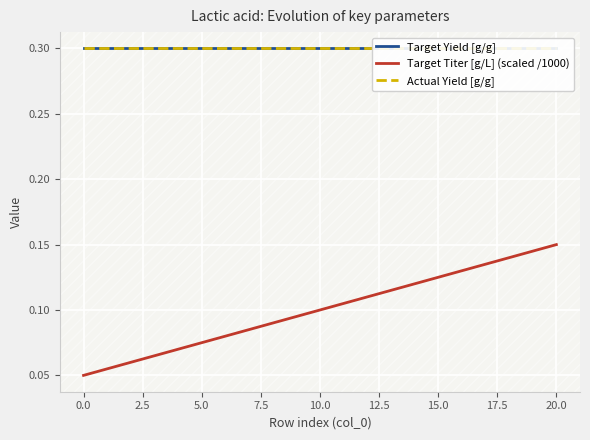

True or false: Target Titer [g/L] (scaled /1000) and Actual Yield [g/g] intersect in this chart.

False